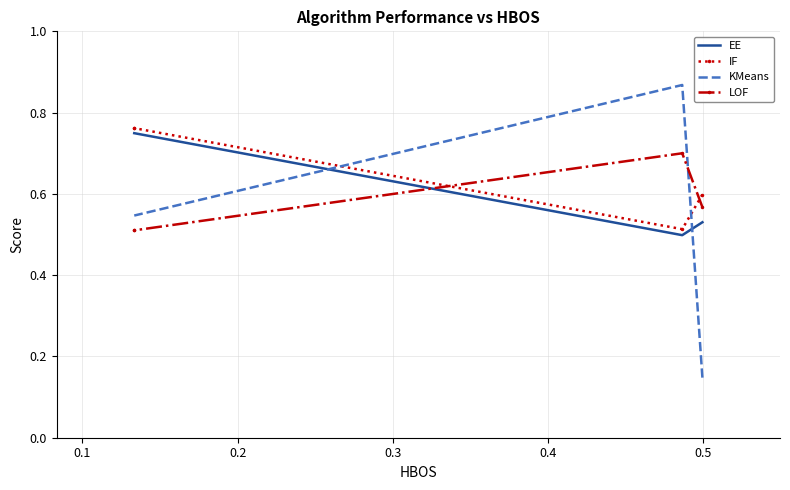

What is the total value across all series at 0.3?

2.6